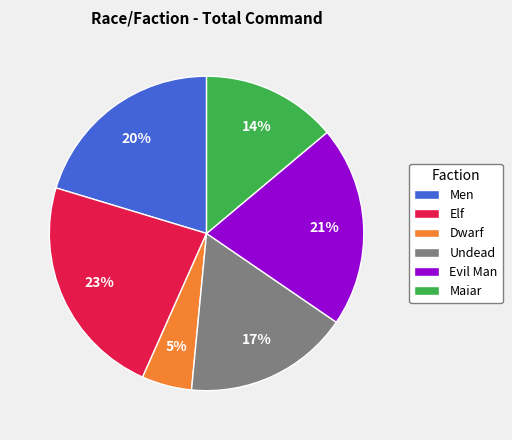

The Men slice represents 20% of the pie. True or false?

True